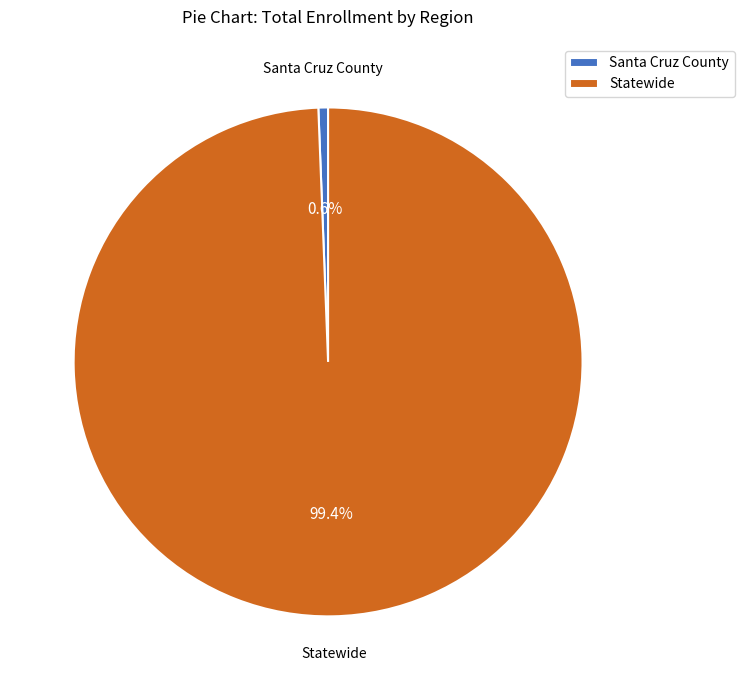

How many segments does this pie chart have?

2